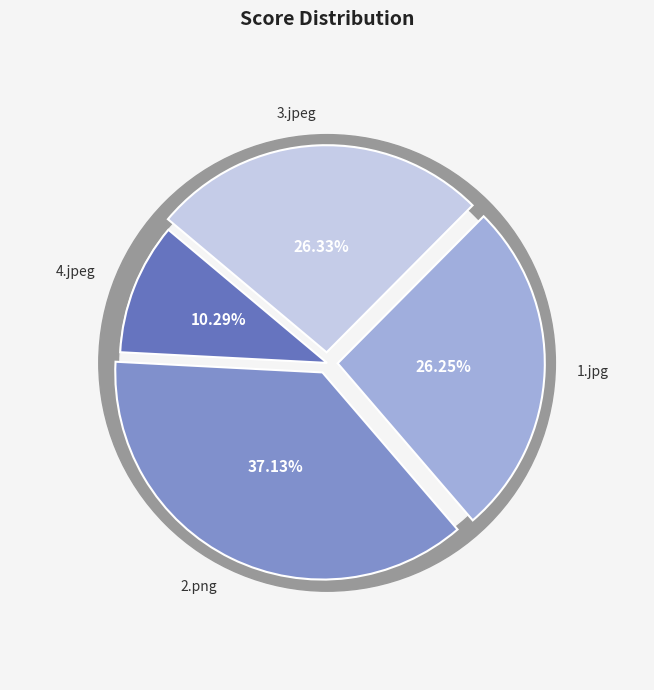

Is there any slice that represents more than half of the pie?

No